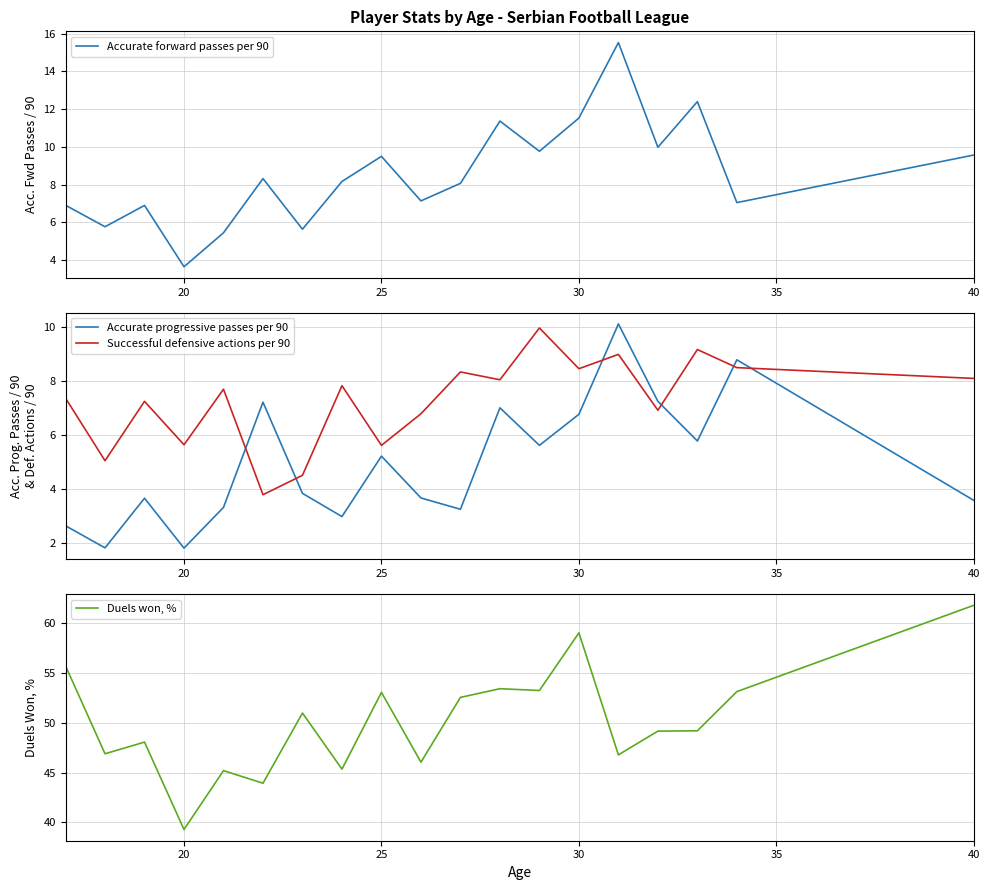

Is this an area chart (filled region under the line)?

No